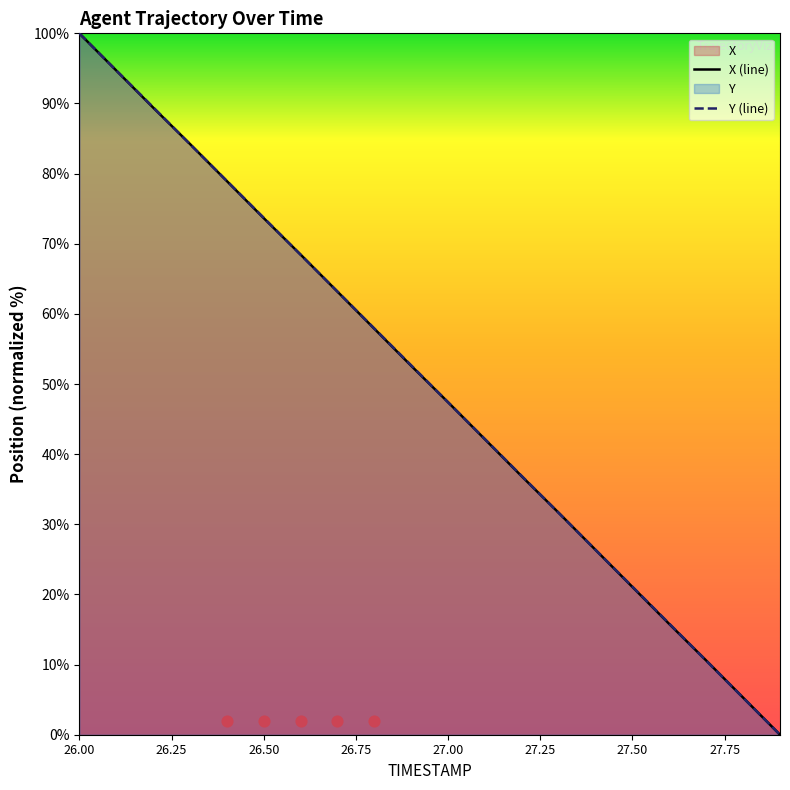

What is the total value across all series at 26.4?

157.9